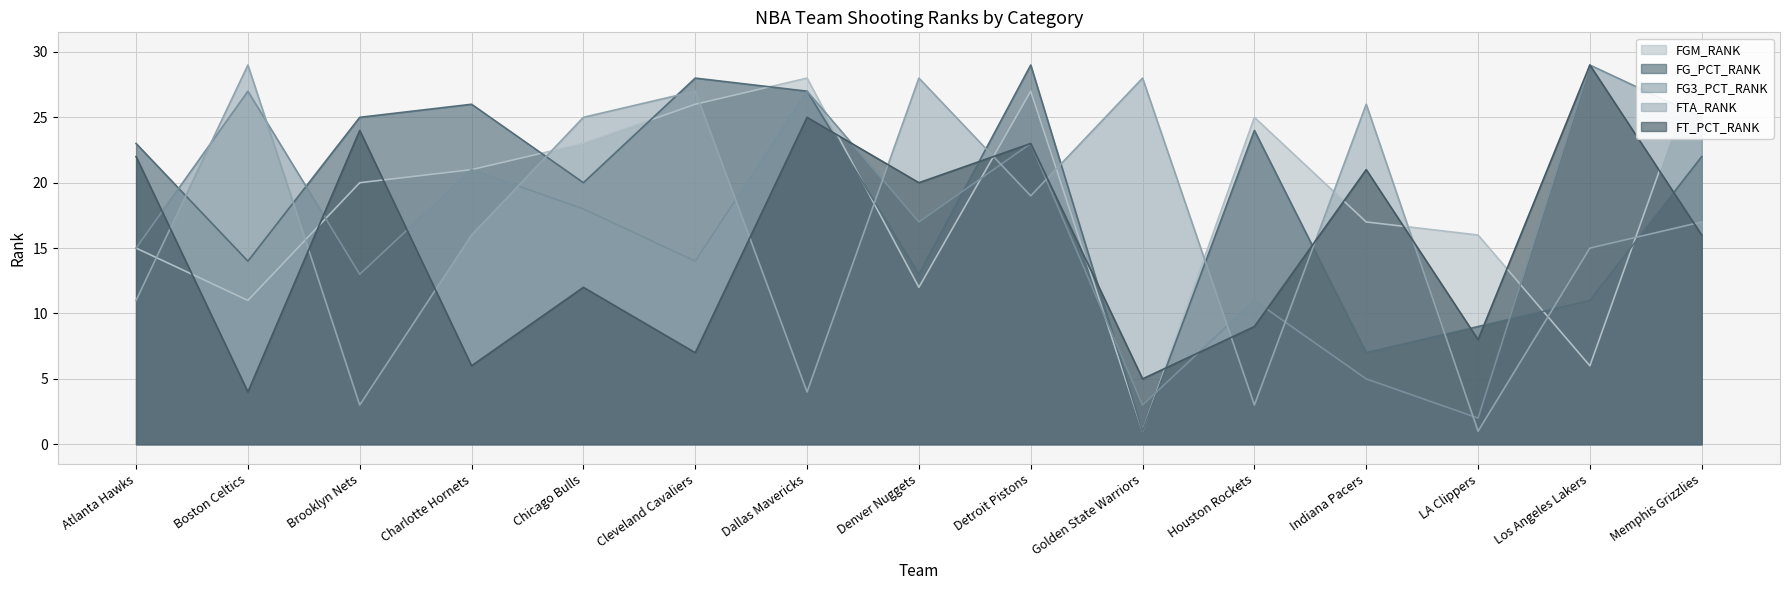

What is the difference between the highest and lowest values at Cleveland Cavaliers?

21